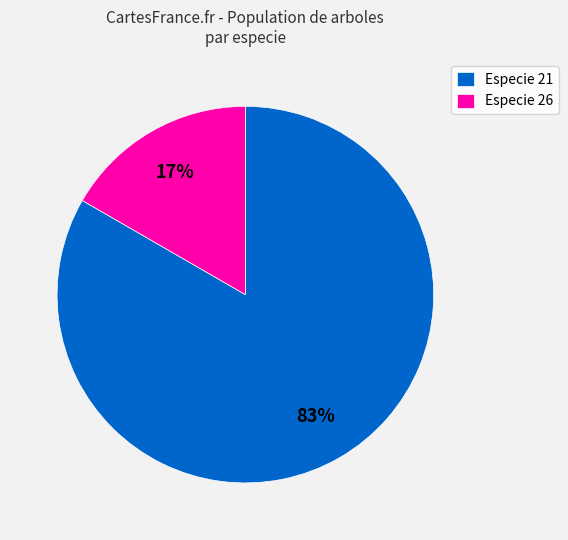

To the nearest percent, what is the average slice percentage?

50%